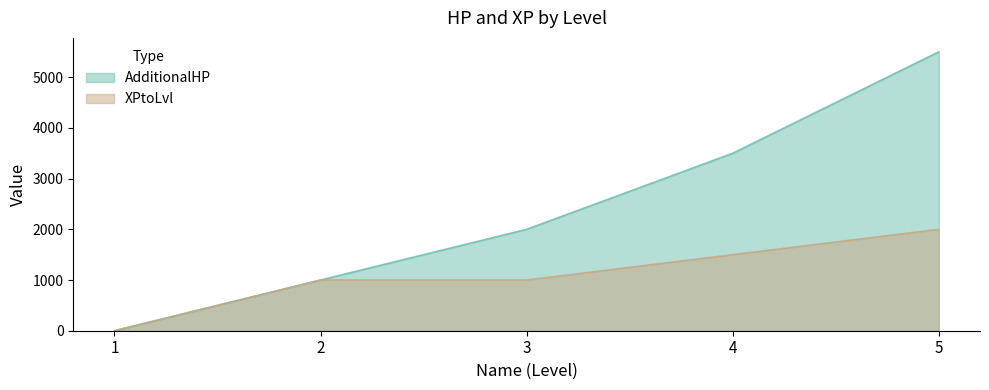

At 1, list the series in order from largest to smallest.

AdditionalHP, XPtoLvl